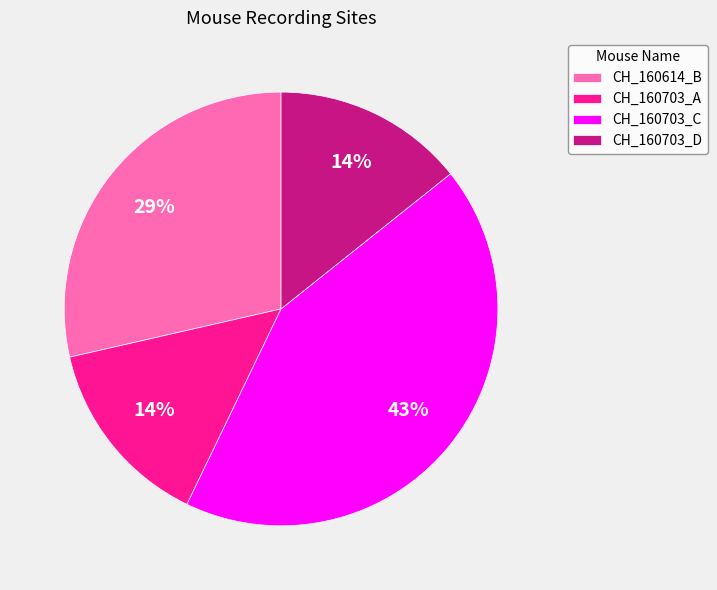

To the nearest percent, what is the difference between the largest and smallest slice percentages?

29%